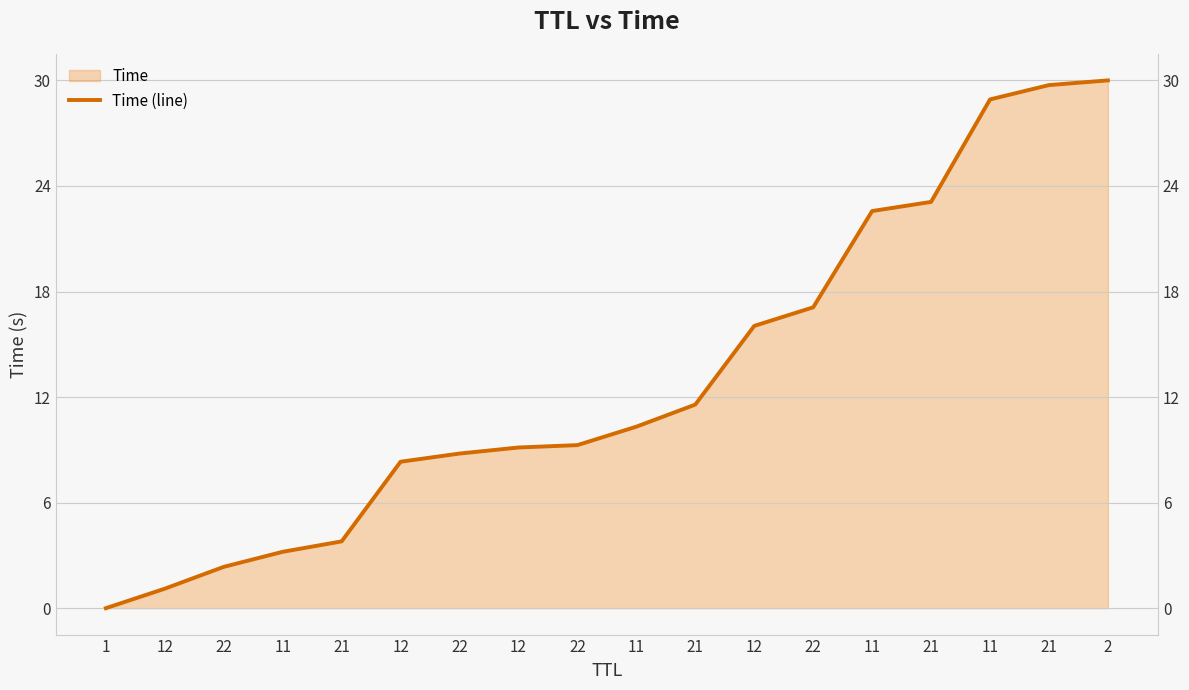

True or false: there are more than 2 points higher than both neighbors.

False